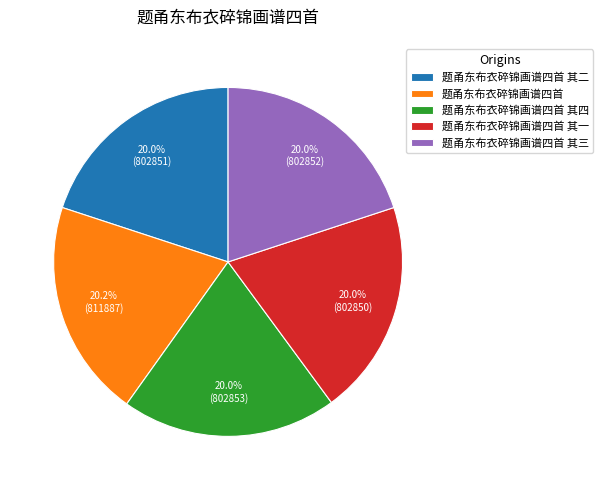

Is 题甬东布衣碎锦画谱四首 其二 the majority of the pie?

No